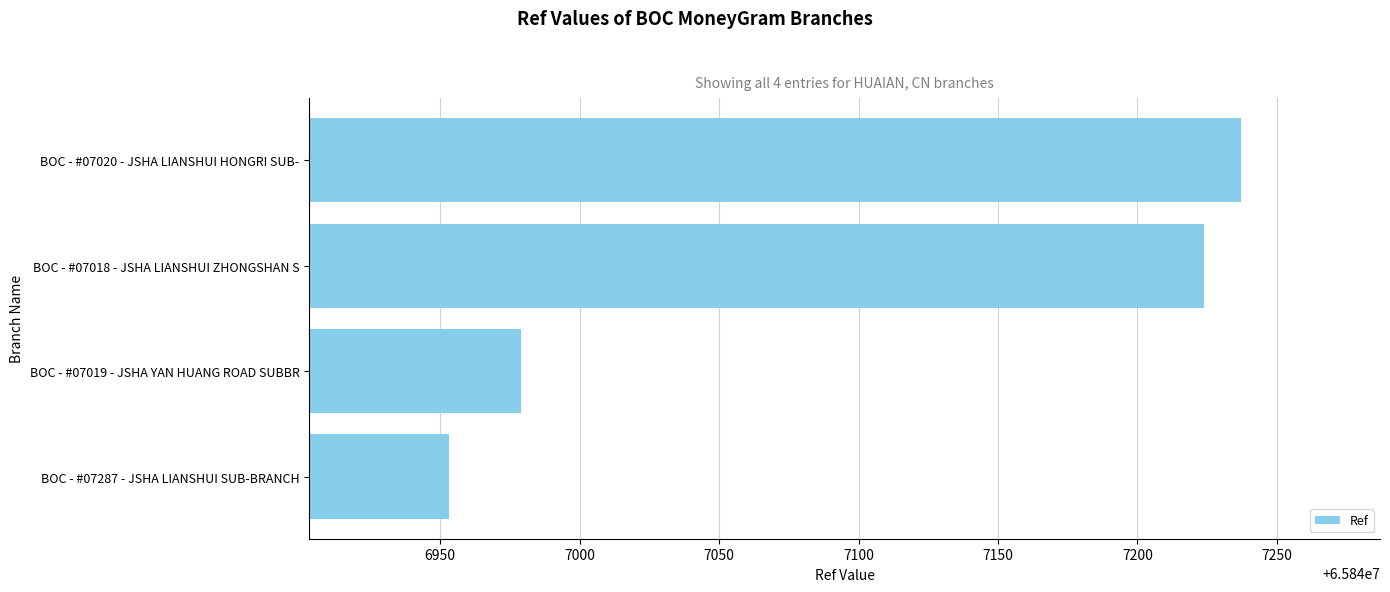

Approximately how many times larger is the value at BOC - #07287 - JSHA LIANSHUI SUB-BRANCH compared to BOC - #07020 - JSHA LIANSHUI HONGRI SUB-?

1.0